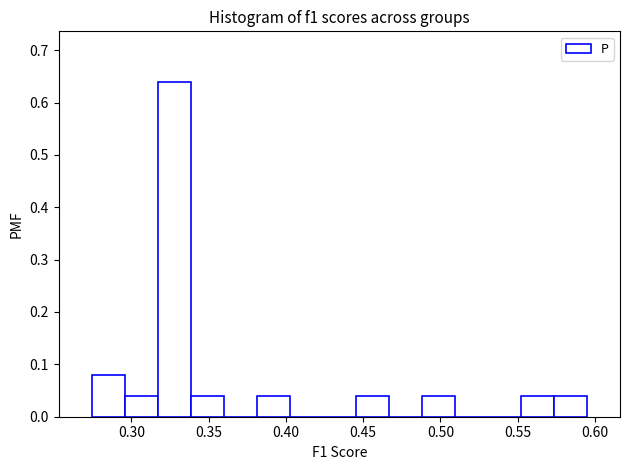

Which range on the x-axis has the tallest bar?

0.315 to 0.340